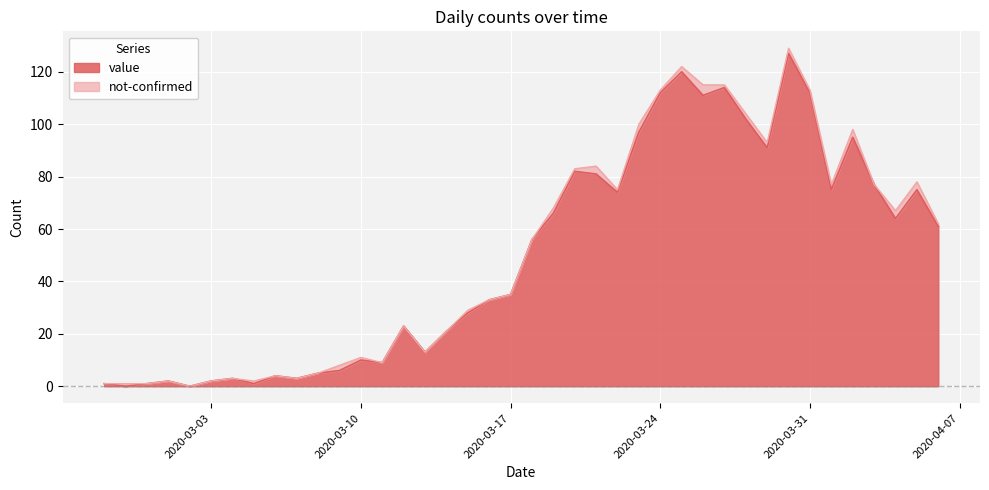

Approximately how many times larger is the value at 2020-03-28 compared to 2020-03-01?

51.0